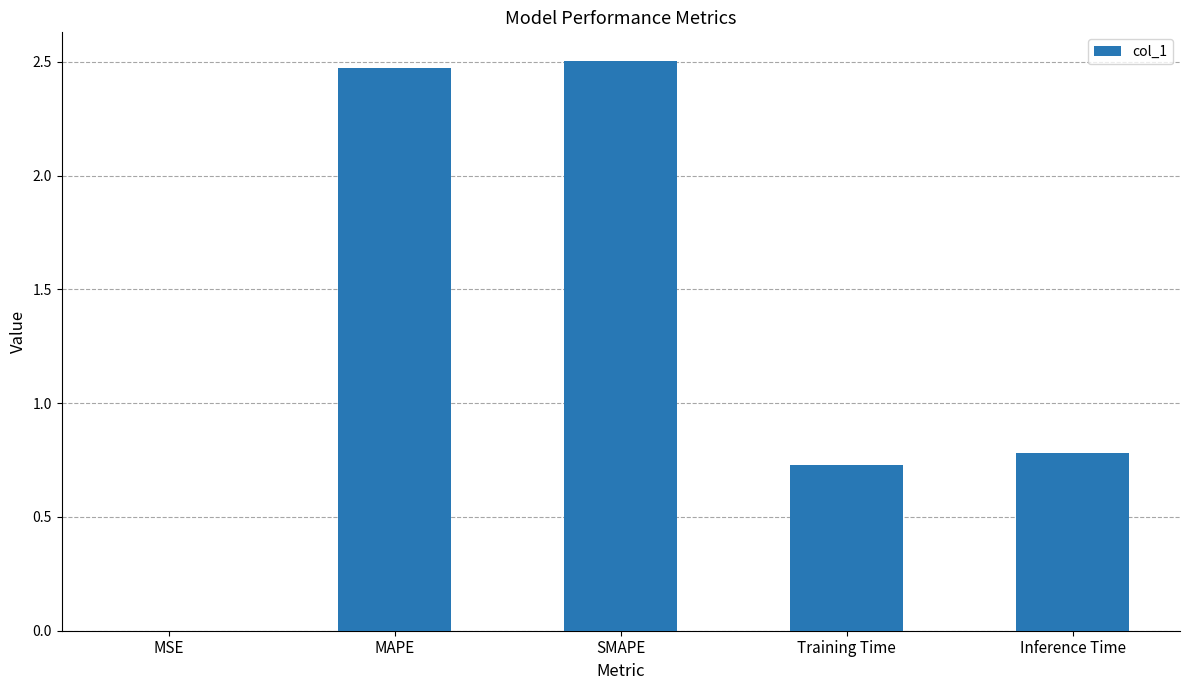

True or false: the data shows 1.2 at SMAPE.

False